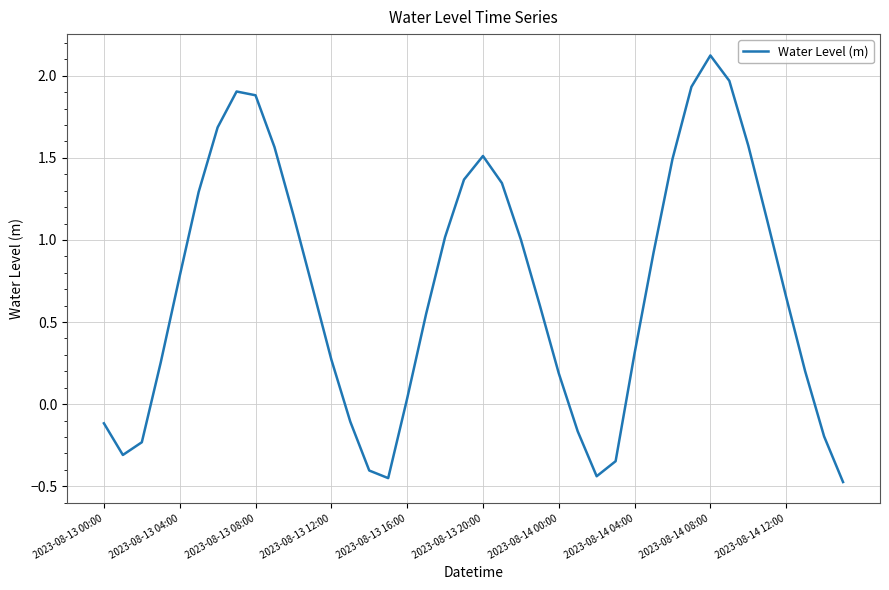

What is the greatest value displayed?

2.1